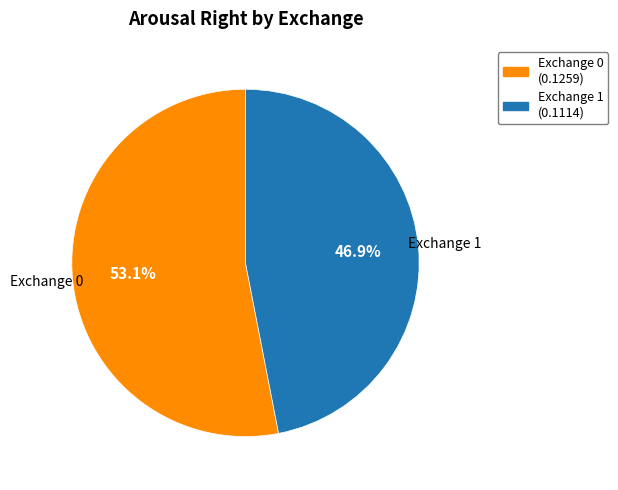

Does any single category account for the majority?

Yes